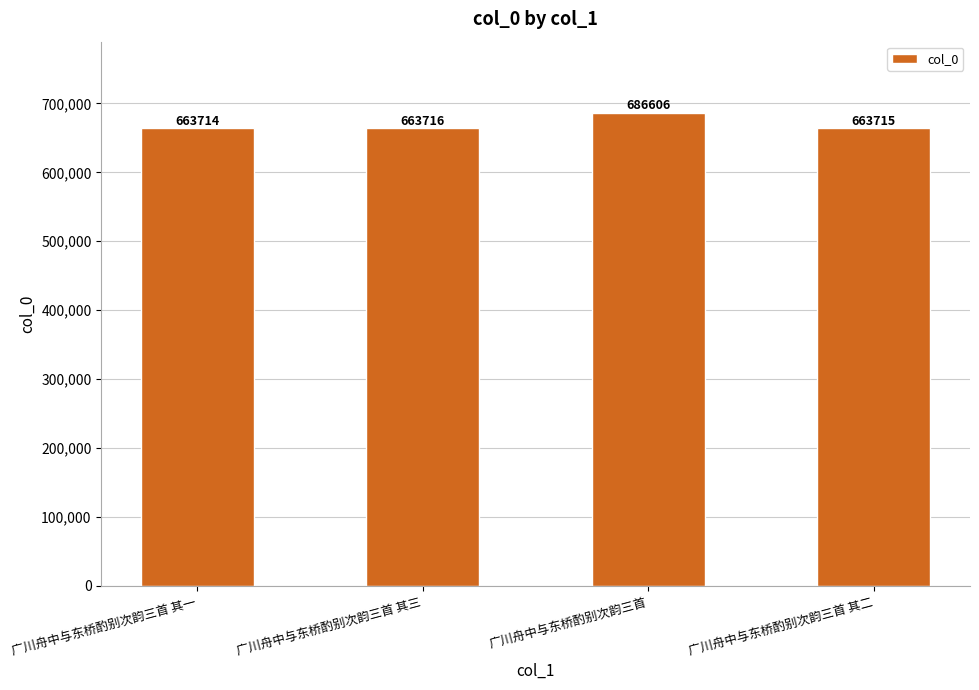

What is the approximate value at 广川舟中与东桥酌别次韵三首 其三?

663716